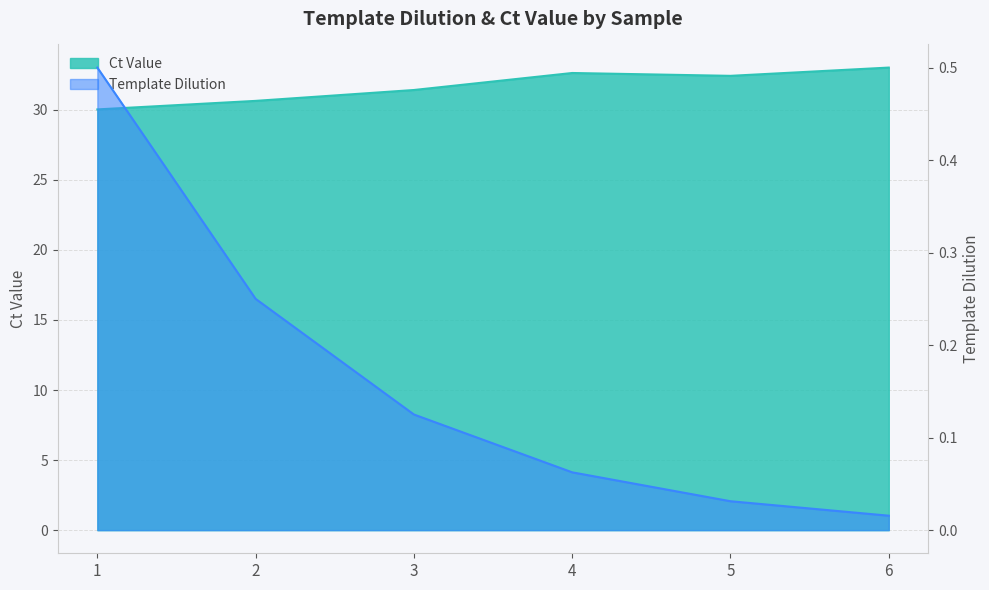

At which label does Ct Value reach its peak?

6